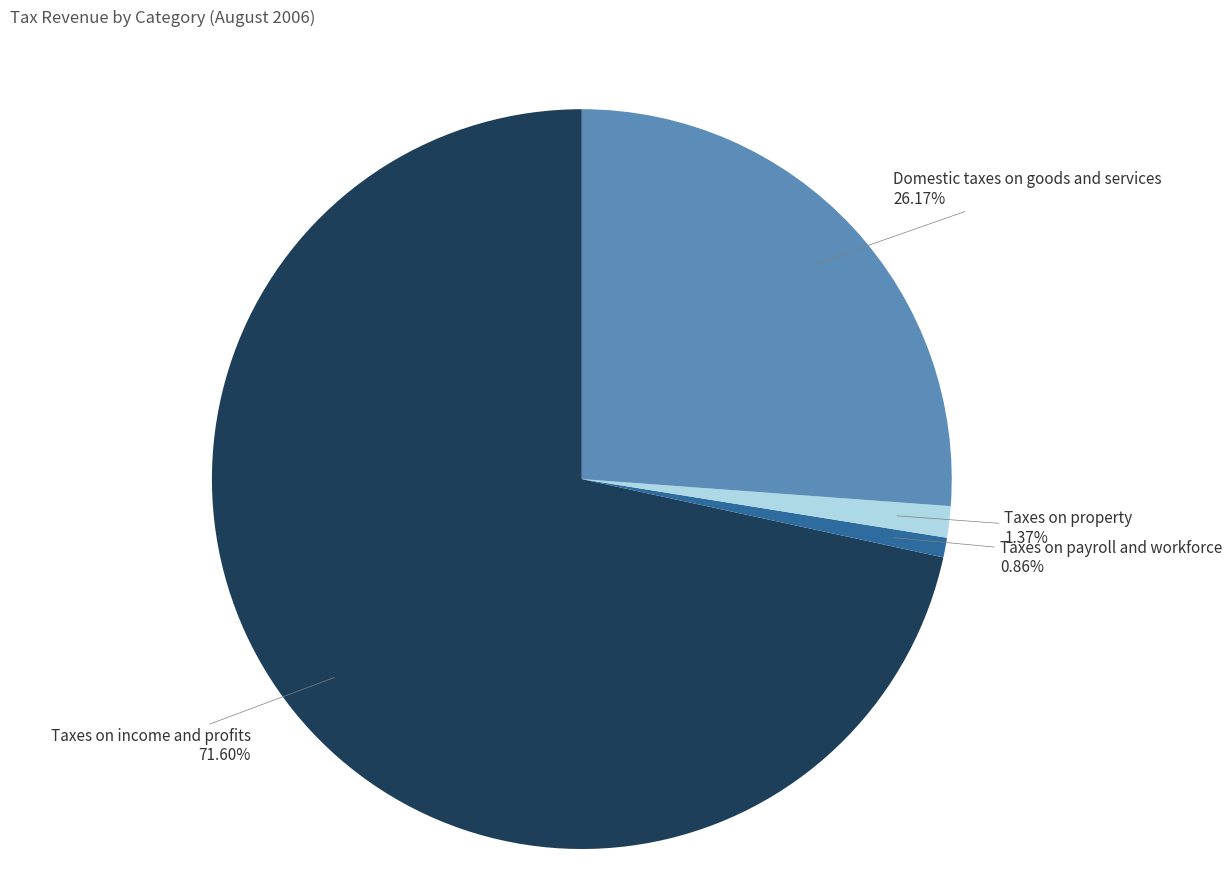

Count the number of slices in the pie.

4